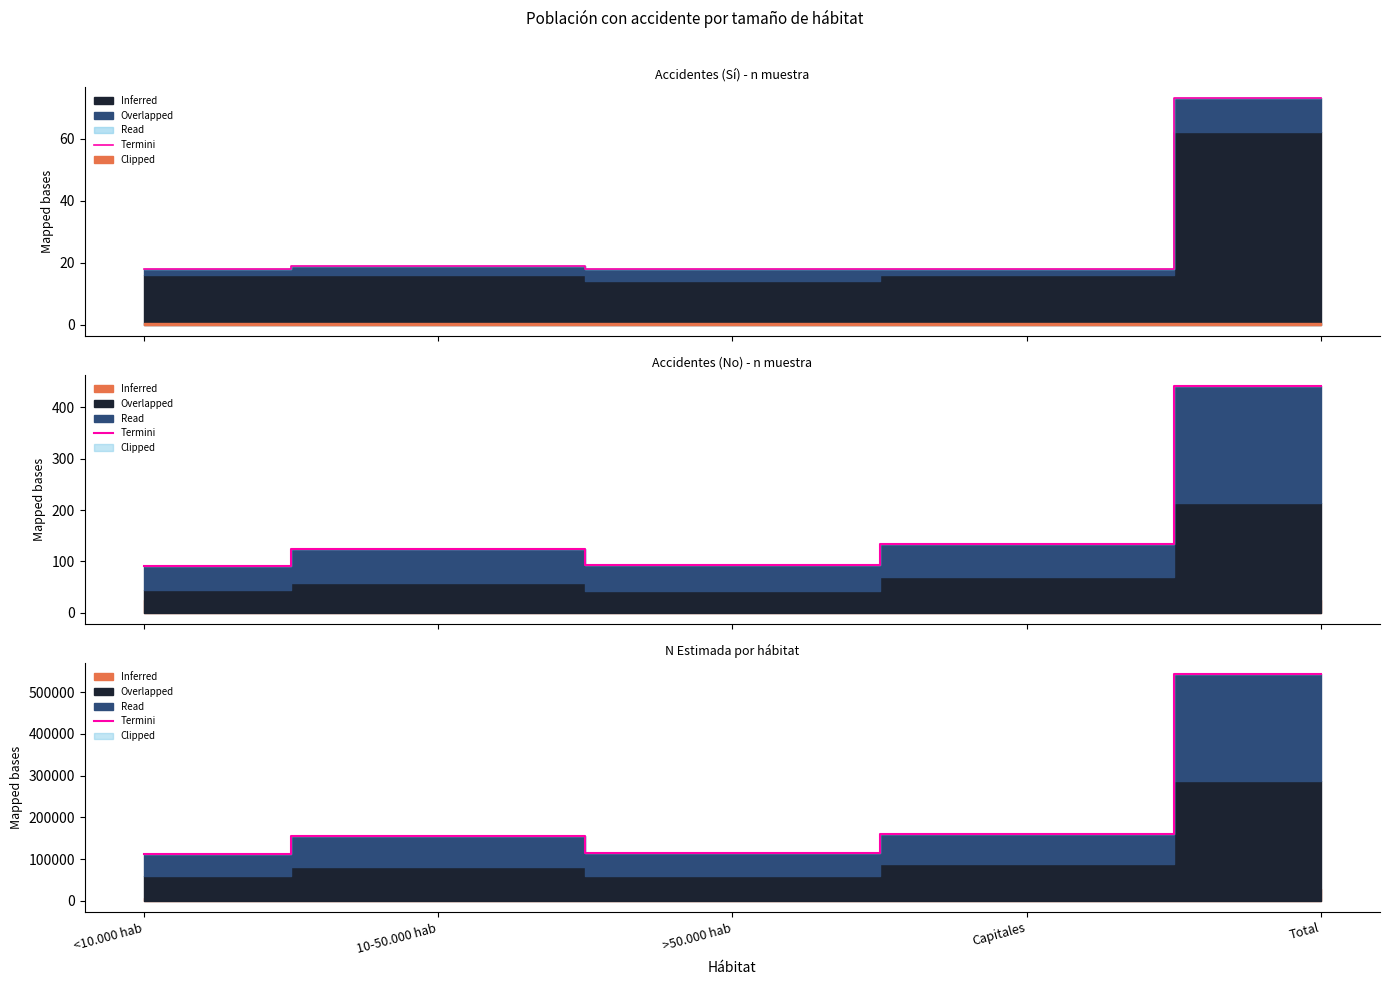

How many values in the Termini Sí series exceed 18?

2